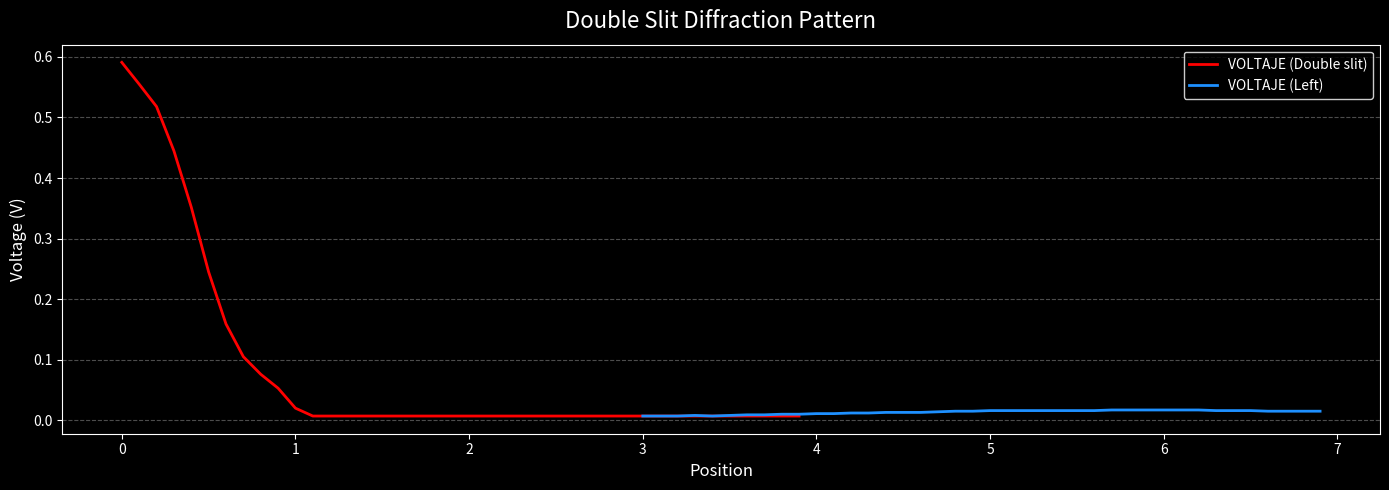

Which series has the largest range (max minus min)?

VOLTAJE (Double slit)